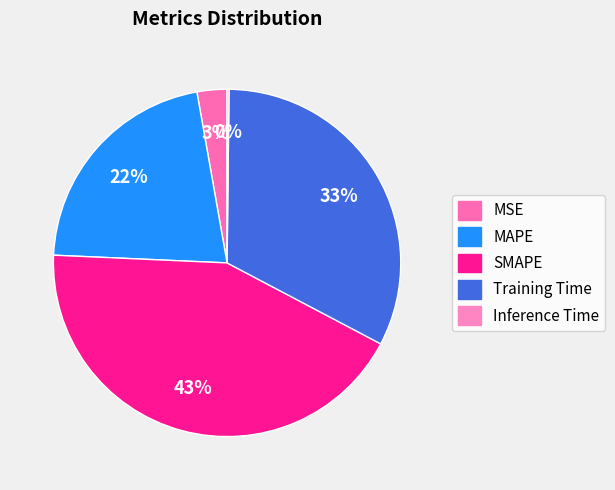

To the nearest percent, what is the combined percentage of MSE and Inference Time?

3%